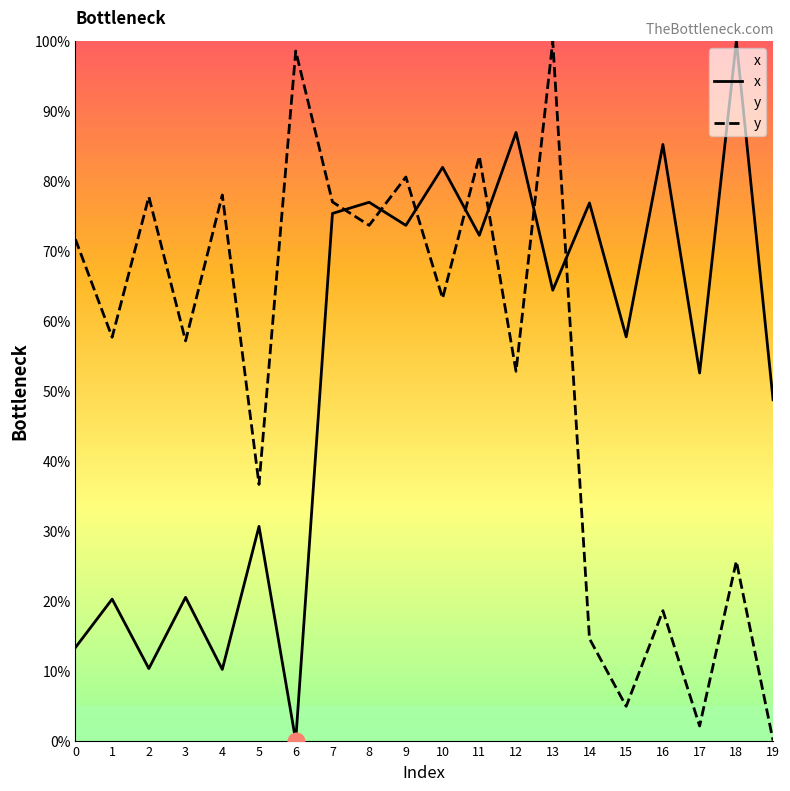

List the series in order of their overall mean, lowest first.

x, y